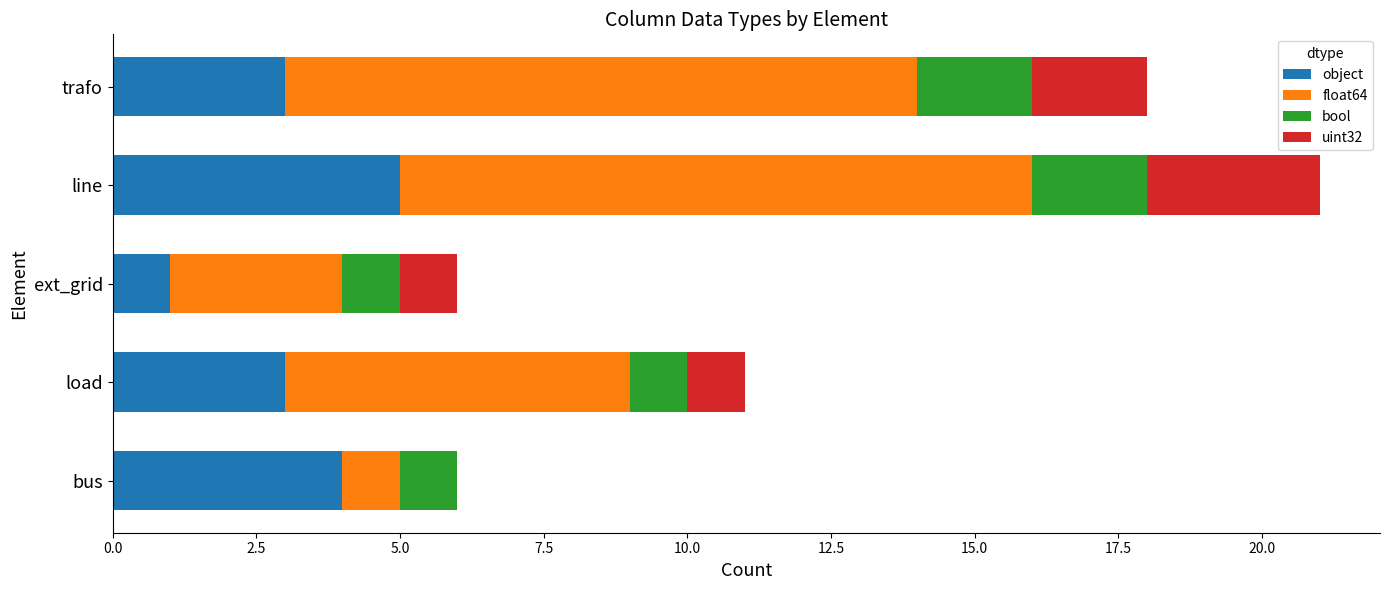

Which category has the highest value in the object series?

line